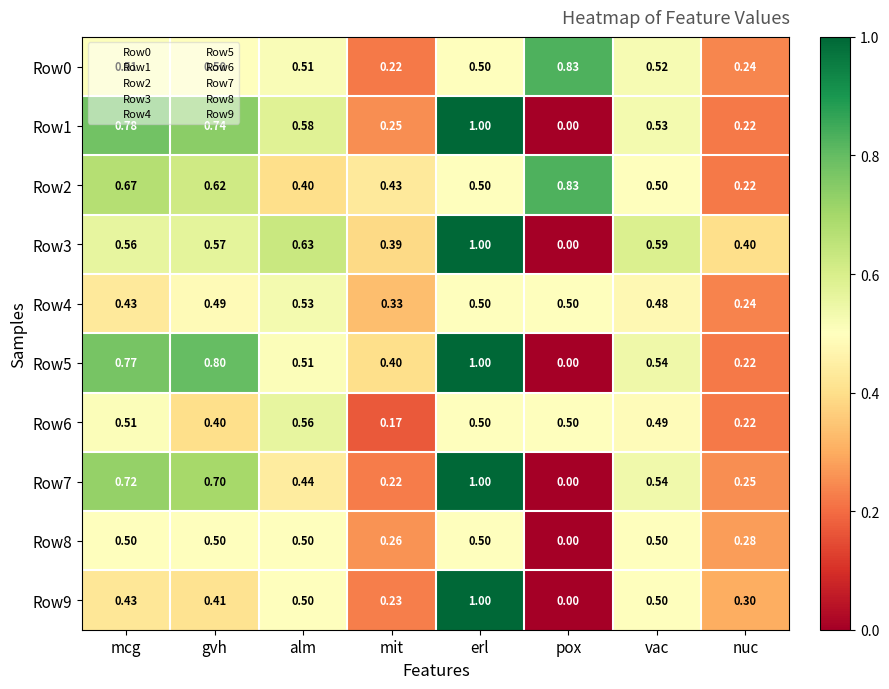

At which label does Row6 reach its minimum?

mit